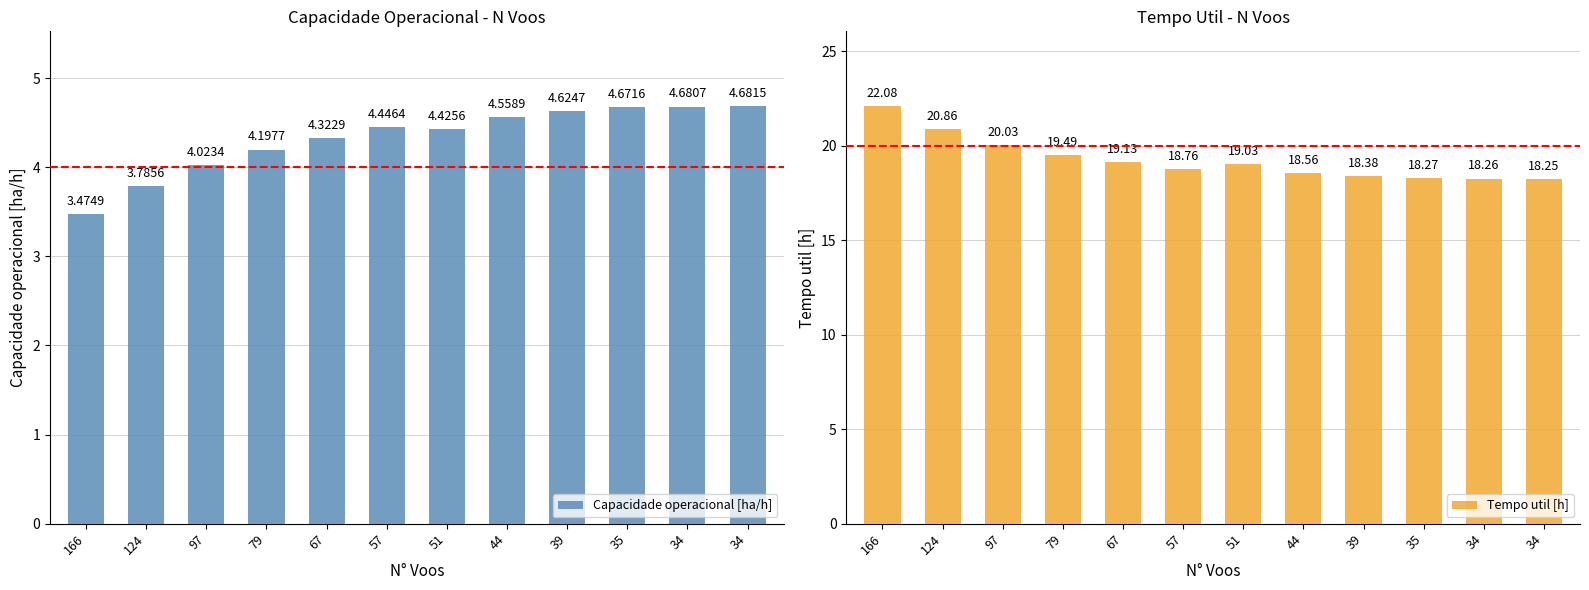

Is it true that Tempo util [h] equals 5.9 at 67?

False